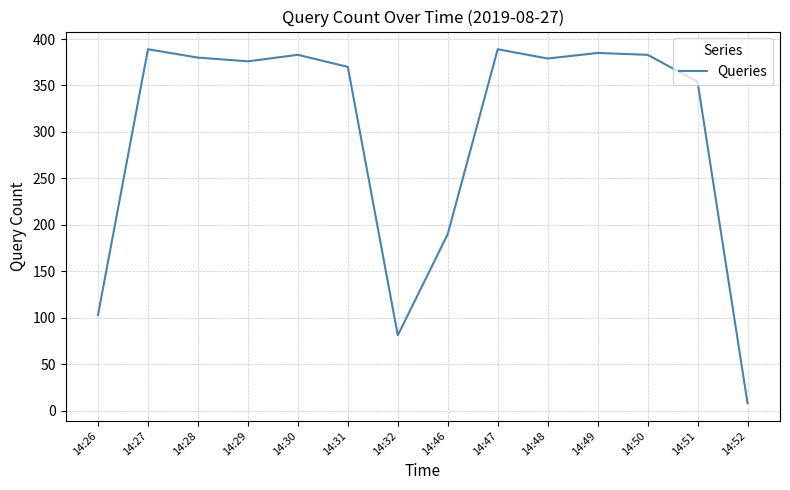

Is it true that the value at 14:50 is 127?

False